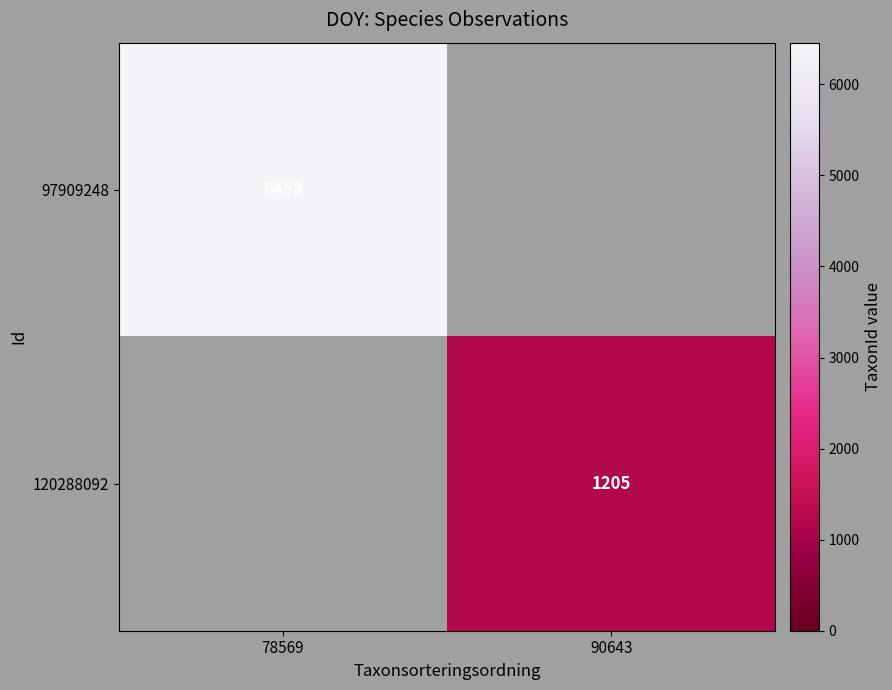

Is the value of 120288092 at 90643 greater than the value of 97909248 at 78569?

No